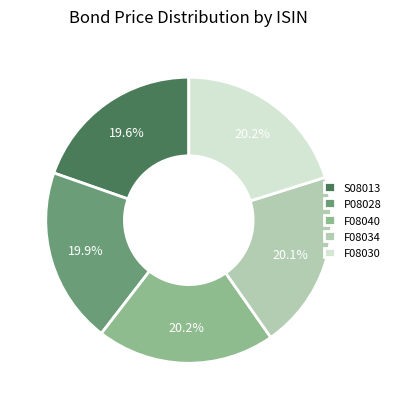

Combined, do F08040 and F08034 account for over 50%?

No